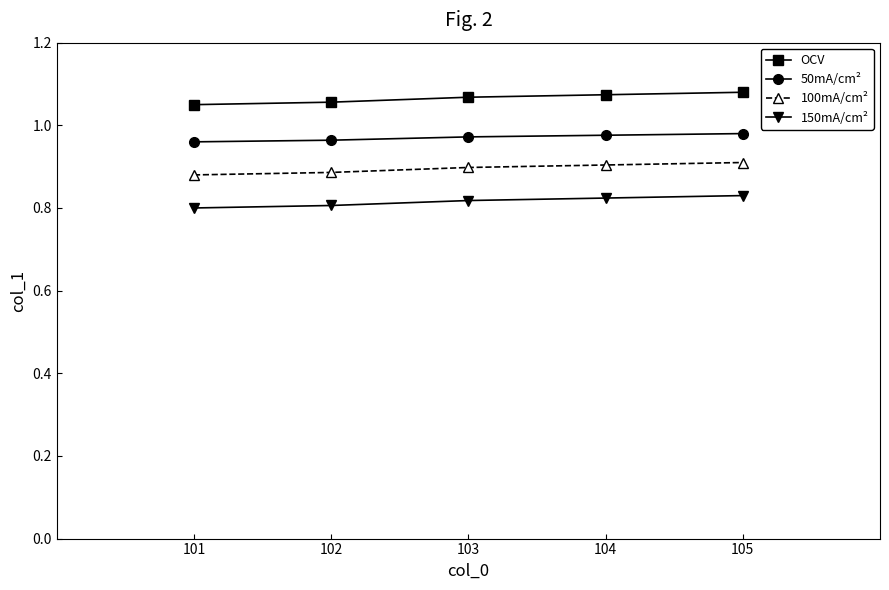

Is the value of OCV at 105 greater than the value of 100mA/cm² at 101?

Yes